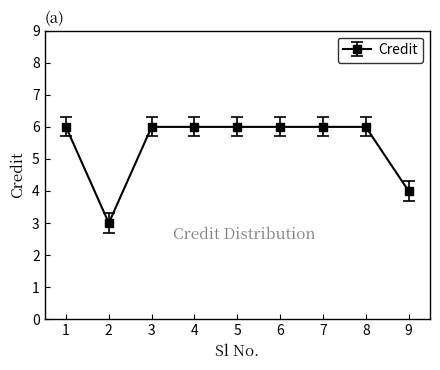

What value does the data have at 2?

3